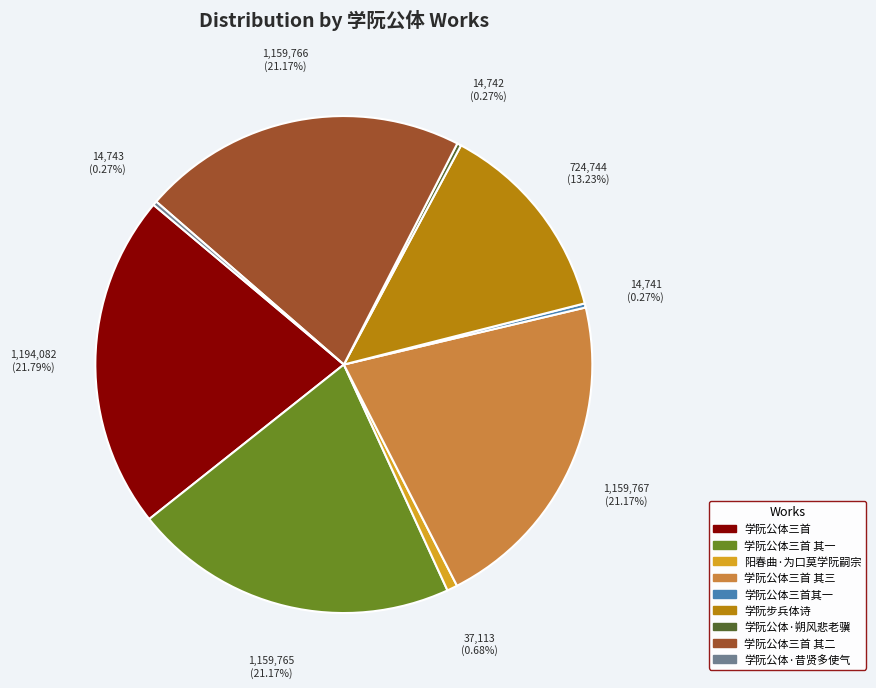

Is there any slice that represents more than half of the pie?

No